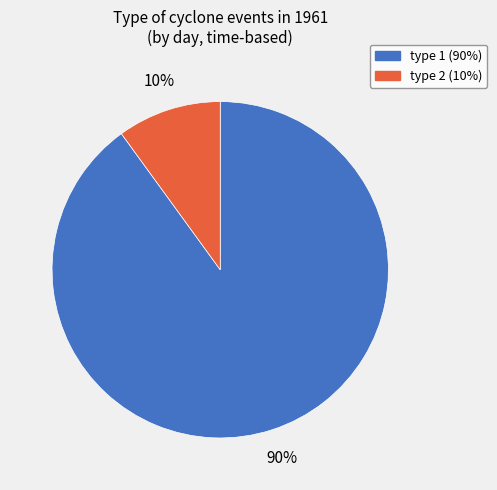

Does type 1 represent more than half of the total?

Yes